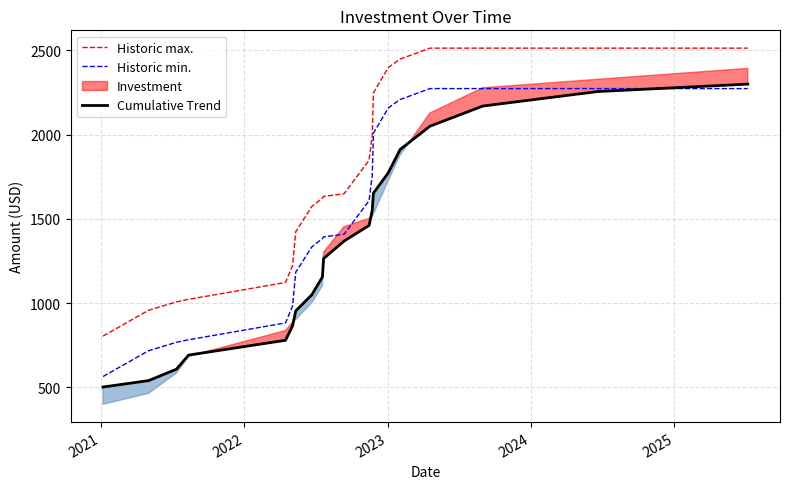

What is the maximum value for Historic min.?

2274.0